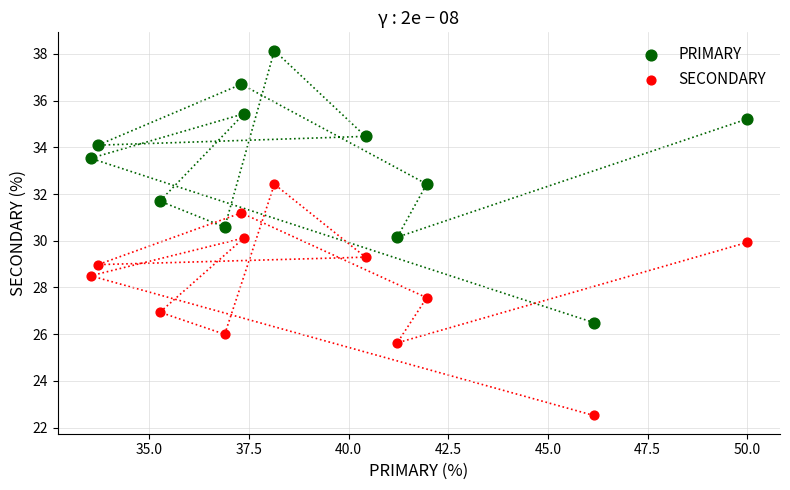

Which series reaches the maximum Y coordinate?

PRIMARY